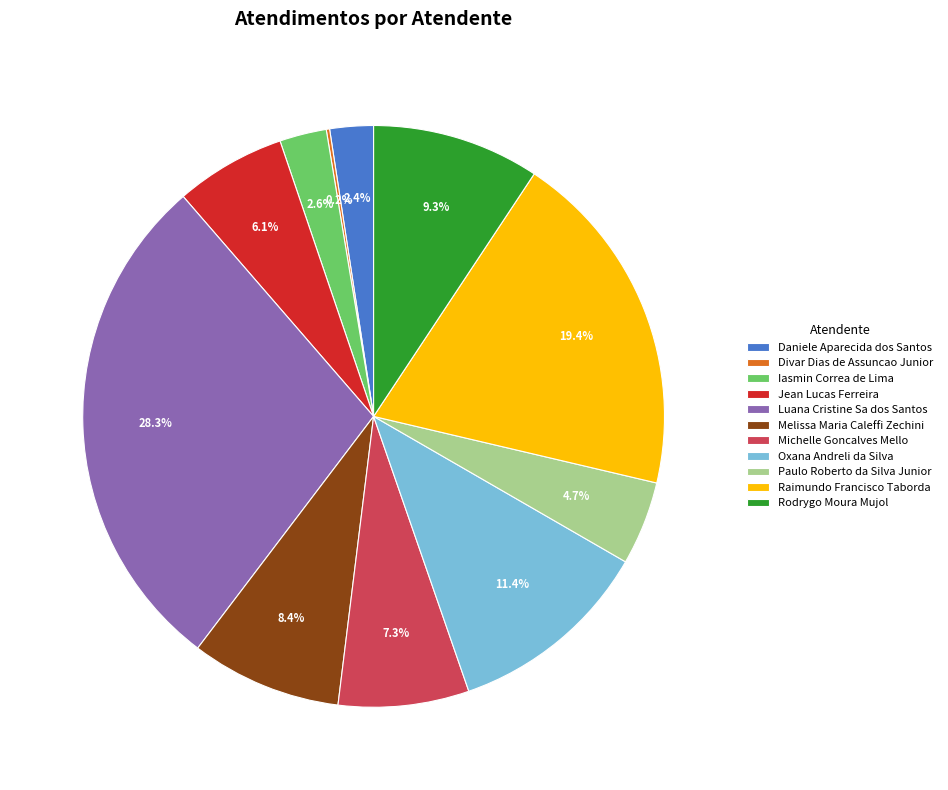

Does Iasmin Correa de Lima account for over 50% of the chart?

No